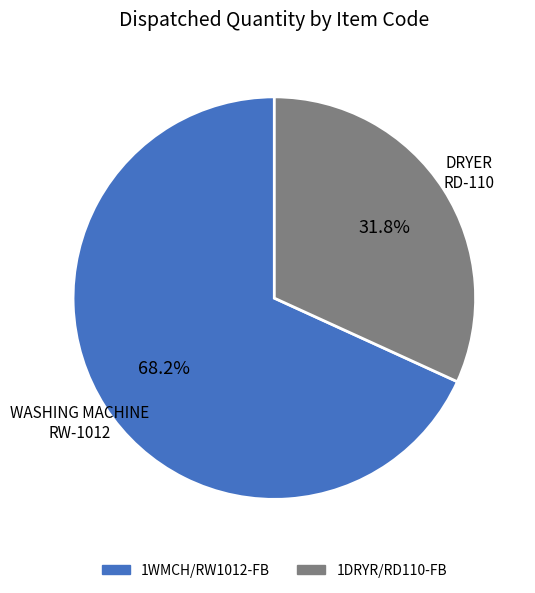

Is there any slice that represents more than half of the pie?

Yes